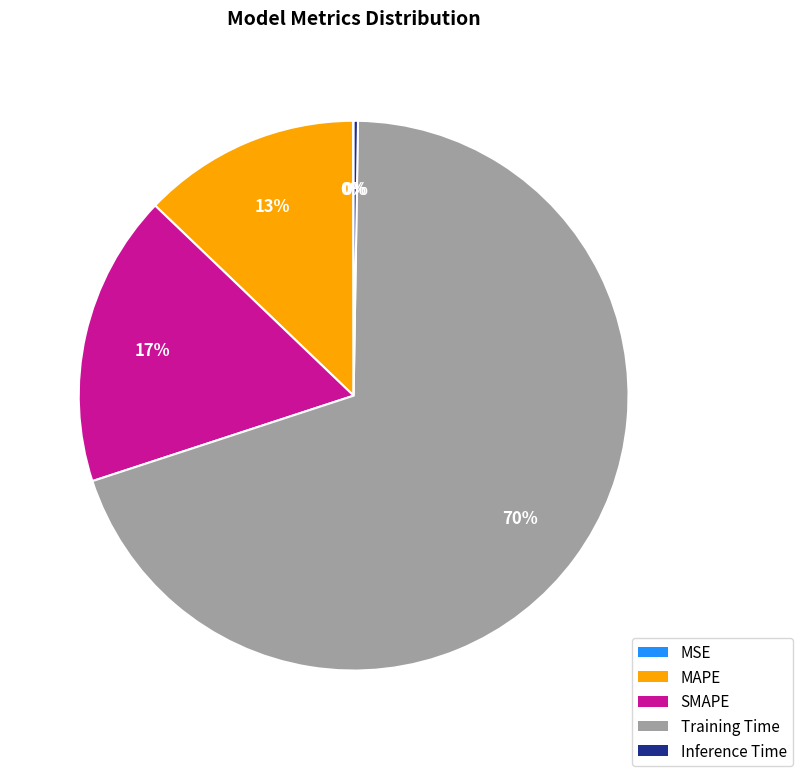

What percentage is the Training Time slice, to the nearest percent?

70%